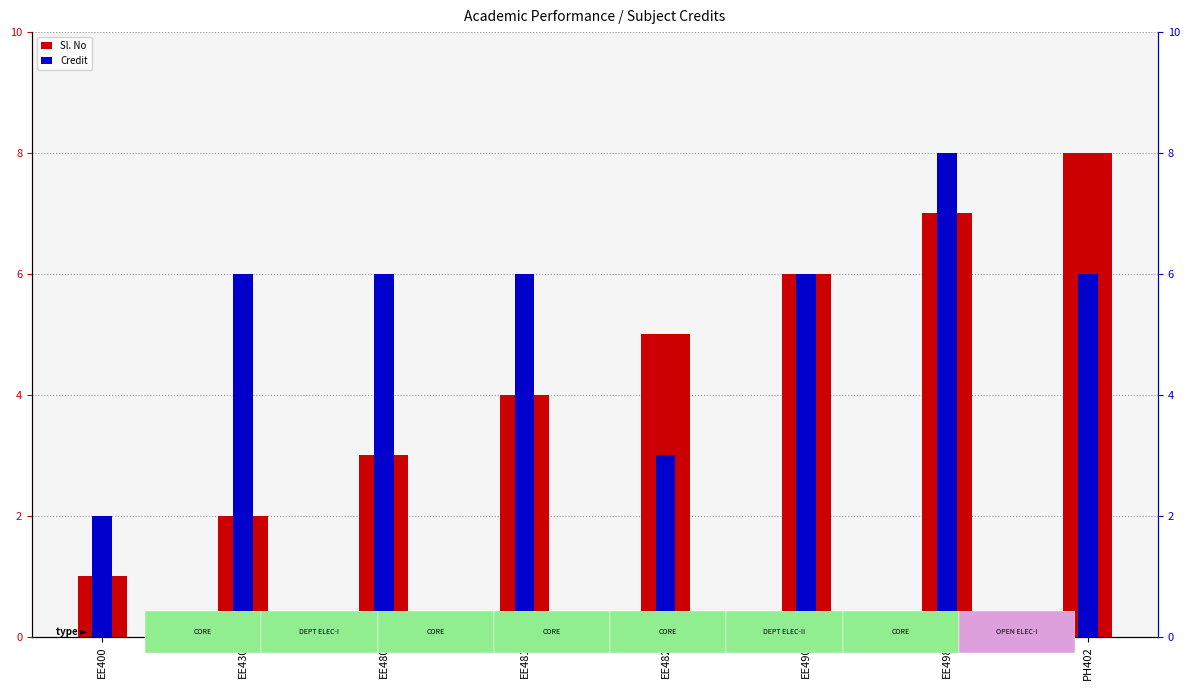

How many bars are there in total?

16